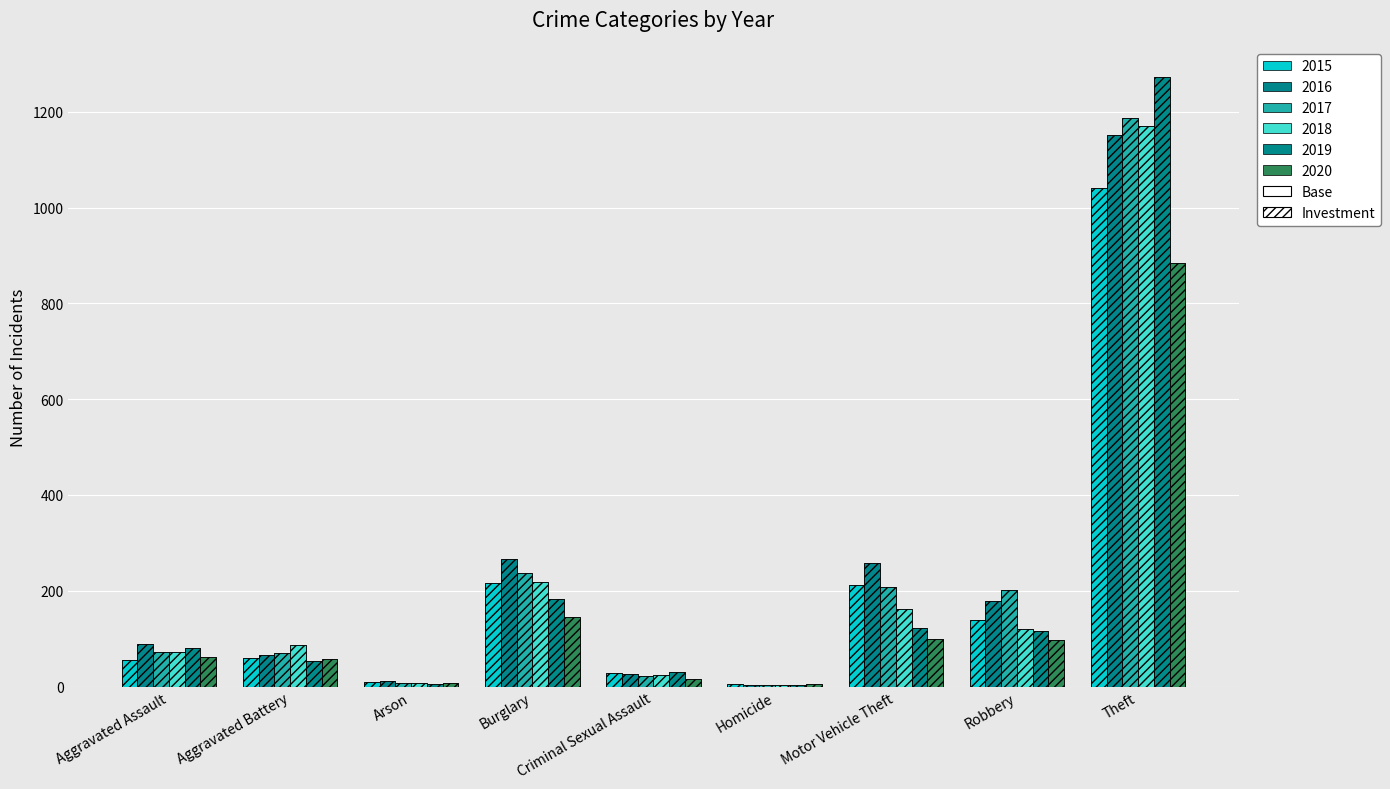

How many groups of bars are there?

9